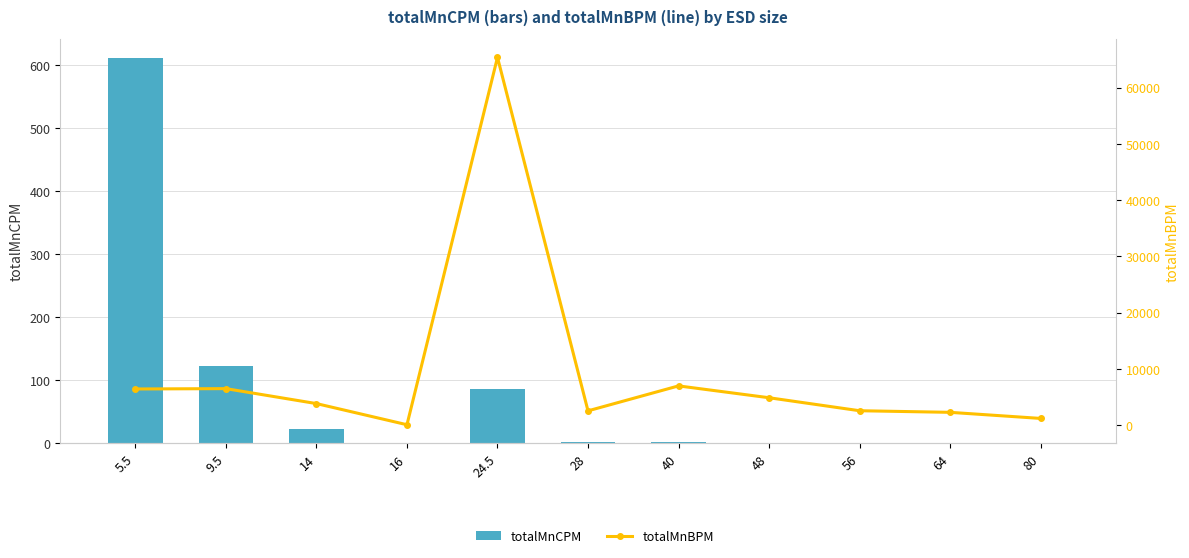

Which series changed the most between 28 and 56?

totalMnBPM